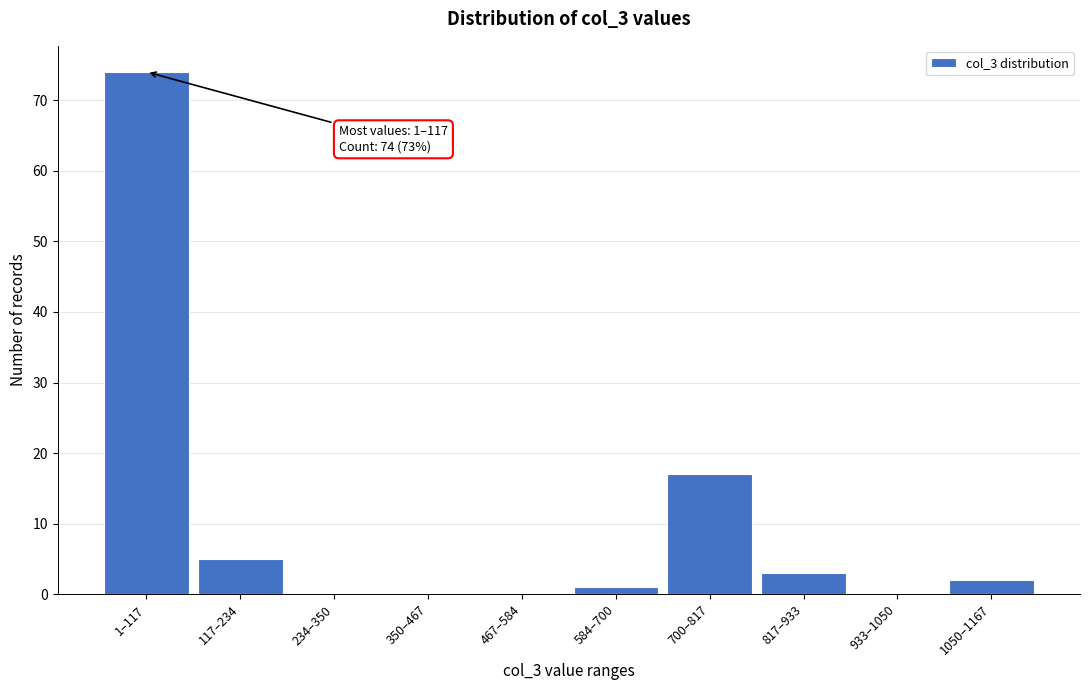

Reading left to right, what are all the values shown in this chart?

1–117=74	117–234=5	234–350=0	350–467=0	467–584=0	584–700=1	700–817=17	817–933=3	933–1050=0	1050–1167=2